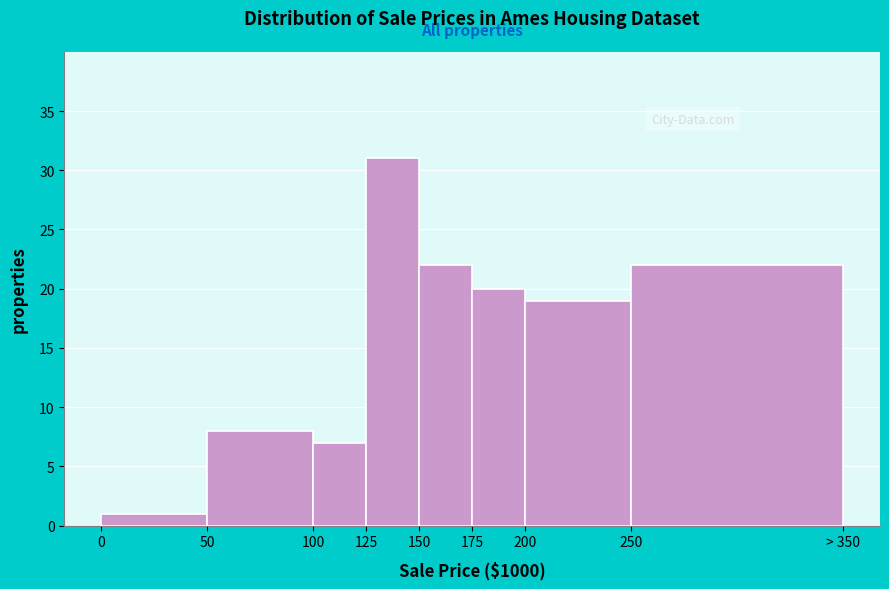

Reading left to right, list all the values displayed in this chart.

0=1	50=8	100=7	125=31	150=22	175=20	200=19	250=22